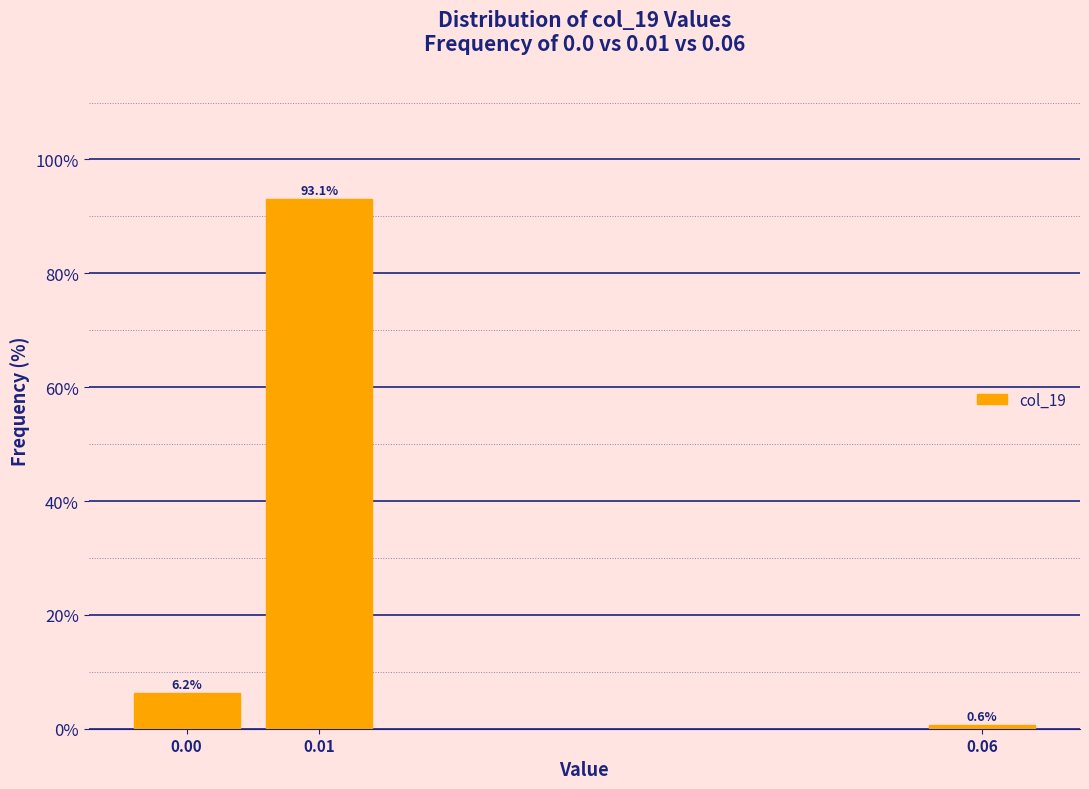

What is the average value?

33.3